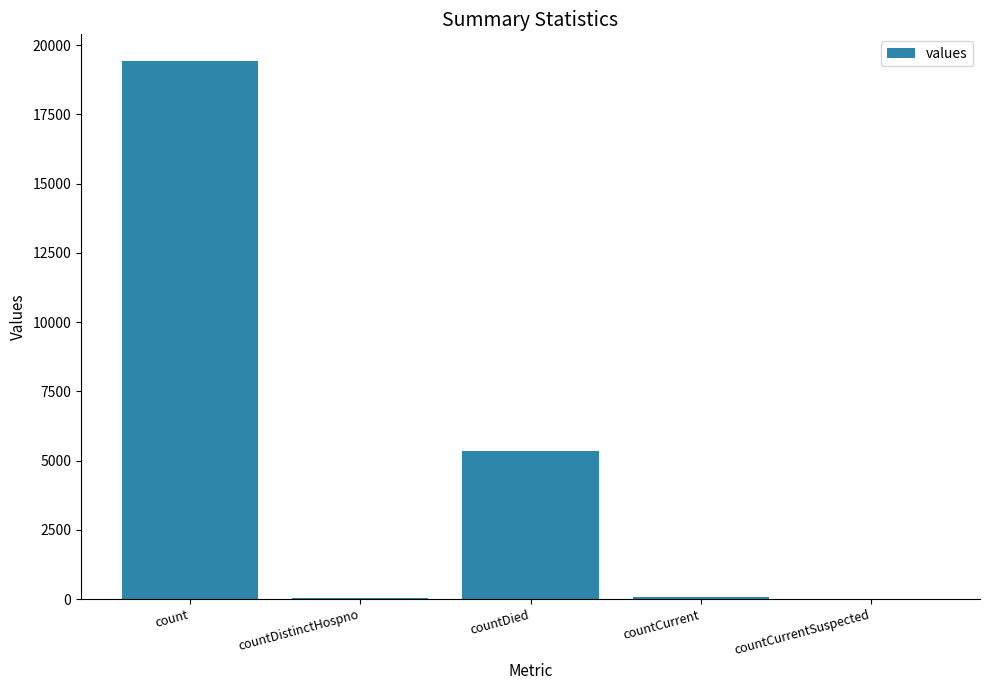

What is the sum of the values at countDied and countDistinctHospno?

5395